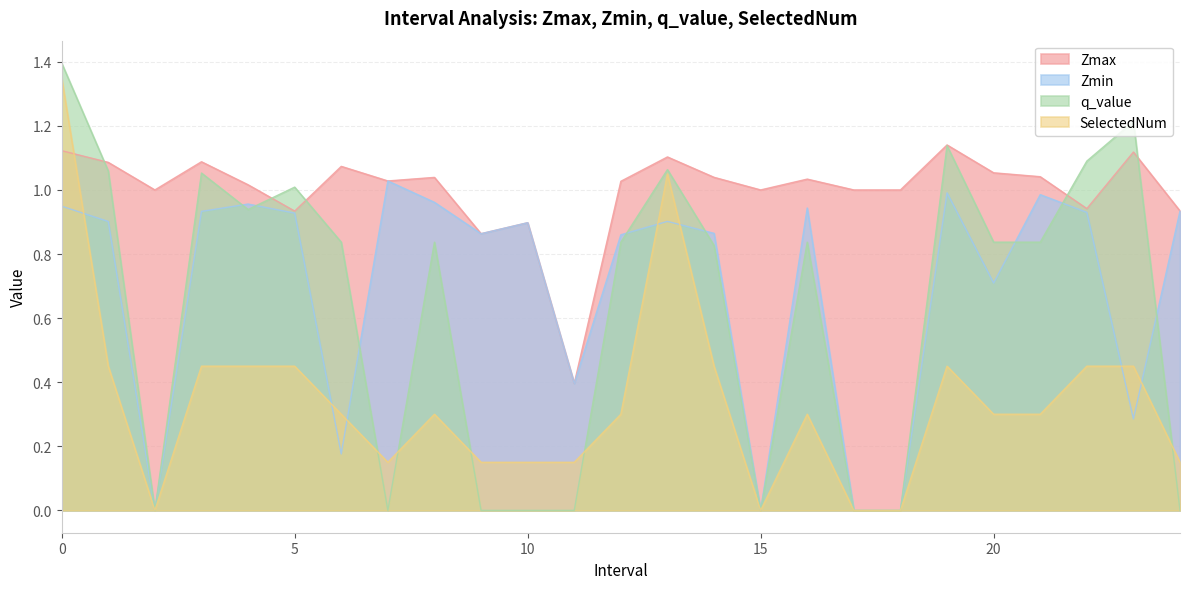

What is the difference between the Zmin values at 2 and 6?

0.2